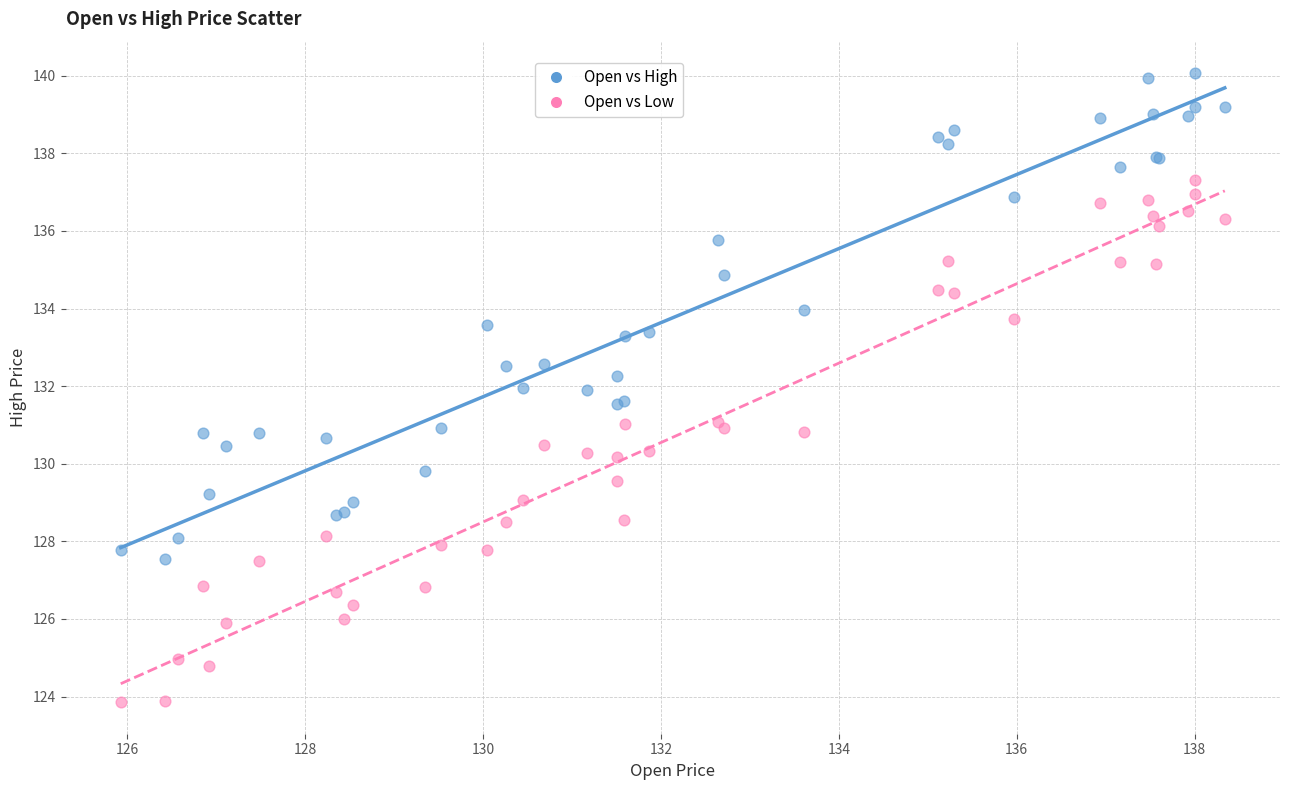

Which series contains the highest Y value?

Open vs High